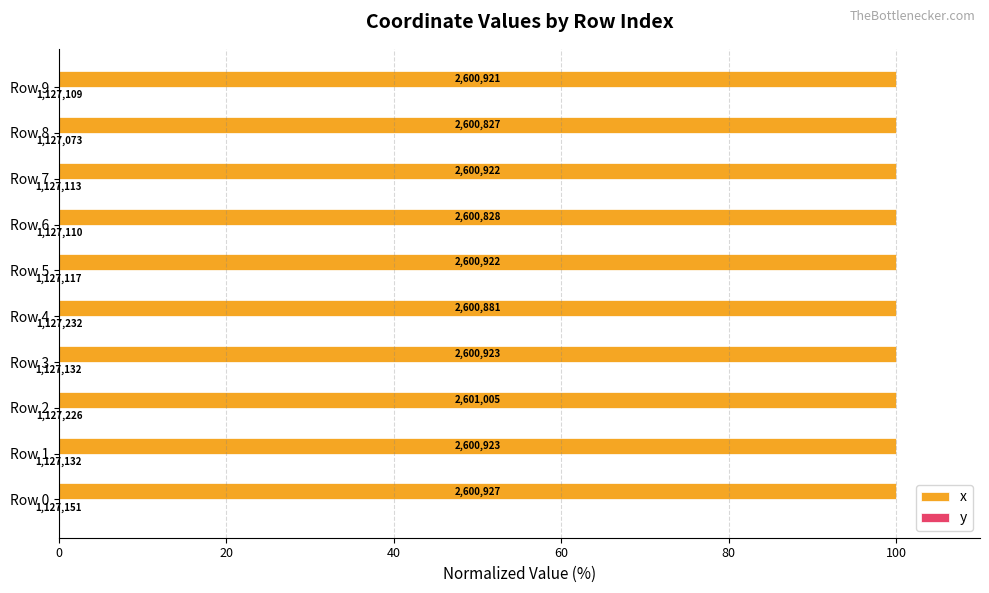

Are the bars horizontal?

Yes